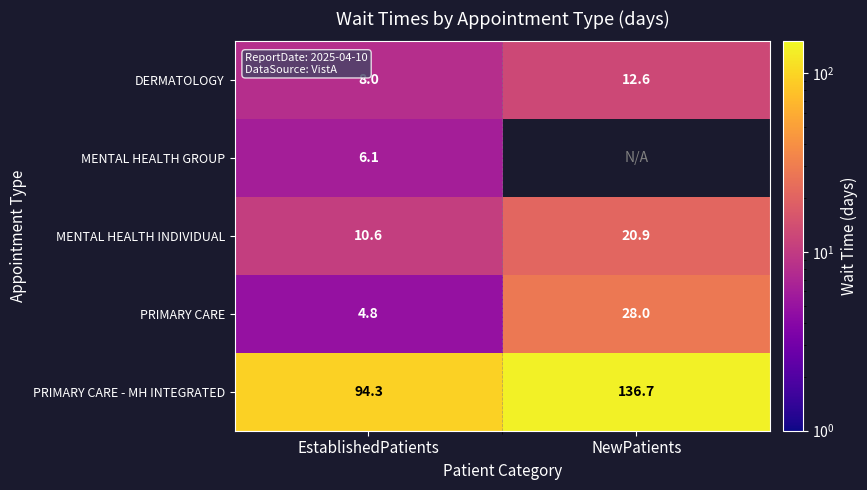

What is the spread (max minus min) of values at EstablishedPatients?

89.5